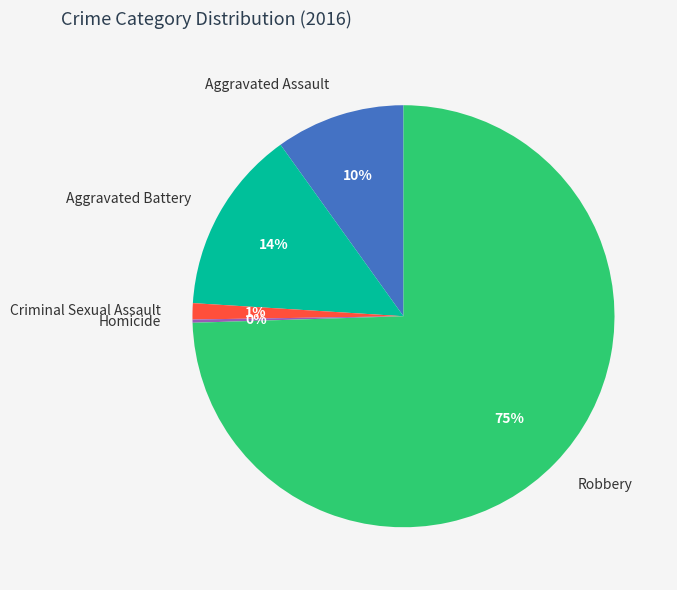

Approximately how many times larger is the value at Robbery compared to Aggravated Assault?

7.5